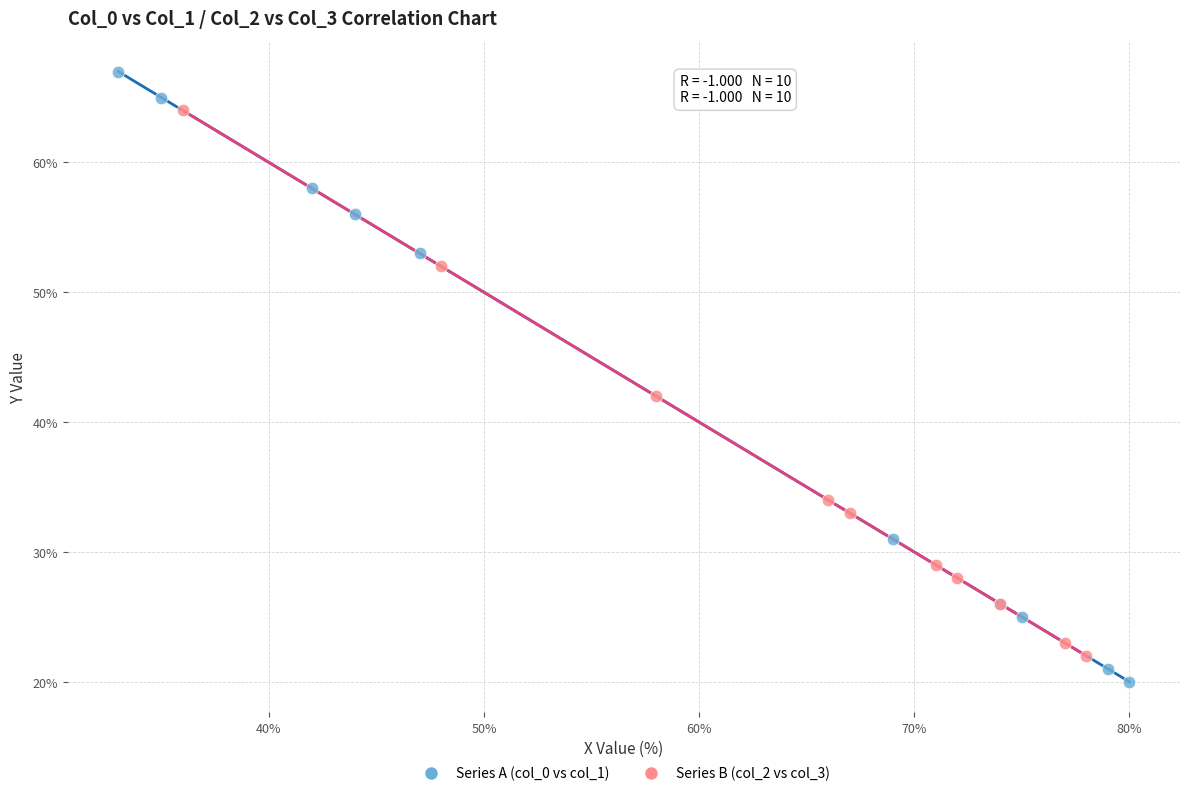

Which series reaches the maximum Y coordinate?

Series A (col_0 vs col_1)